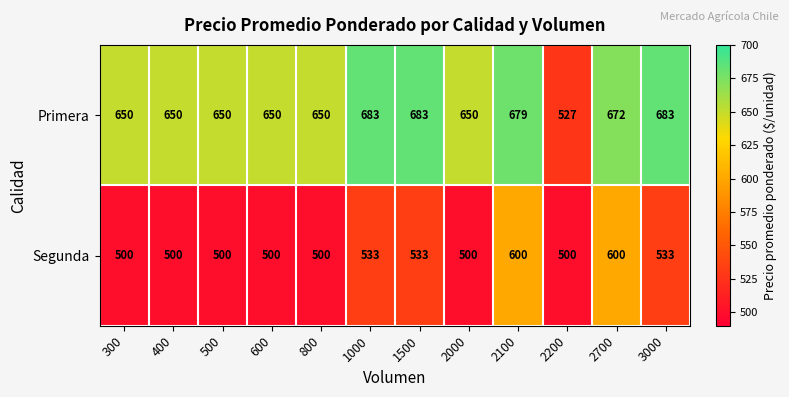

What is the maximum value for Primera?

683